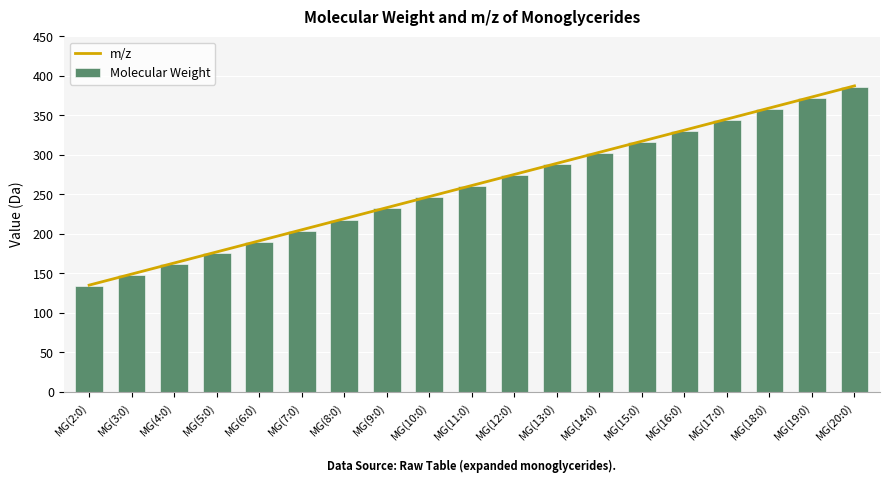

How many groups of bars are there?

19